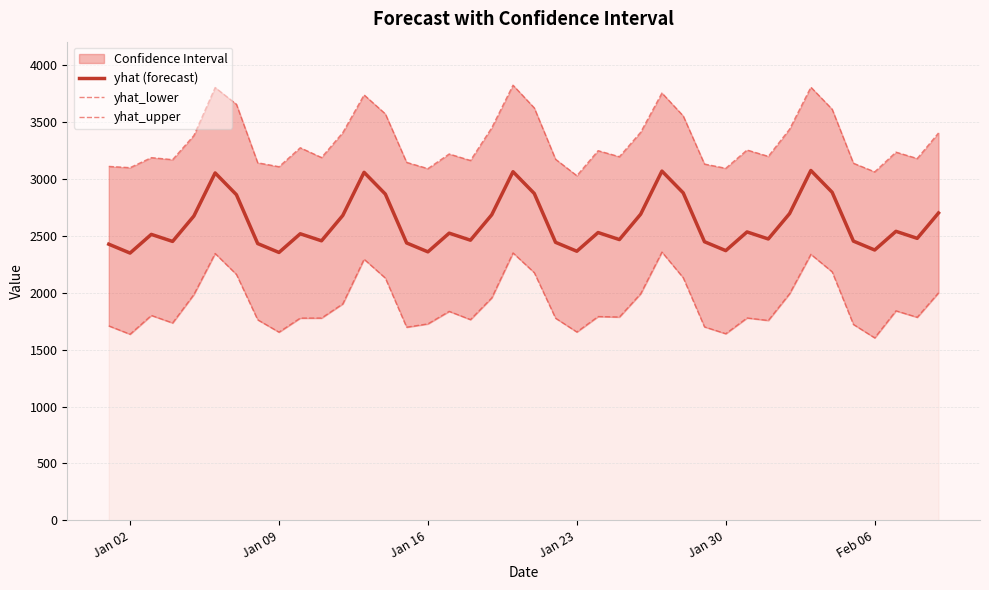

What is the highest value of the yhat_lower series?

2356.4